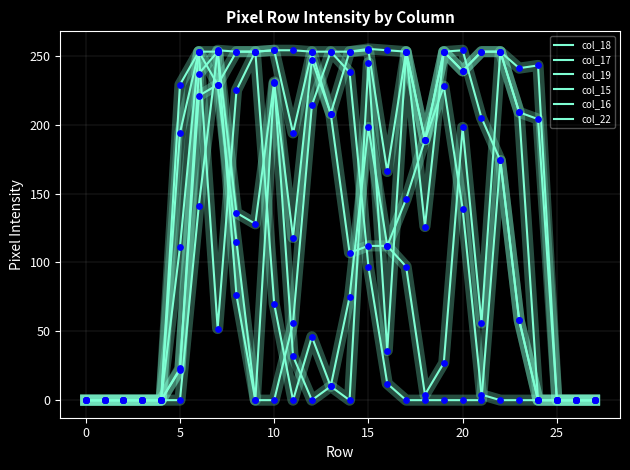

Does the chart have visible grid lines?

Yes